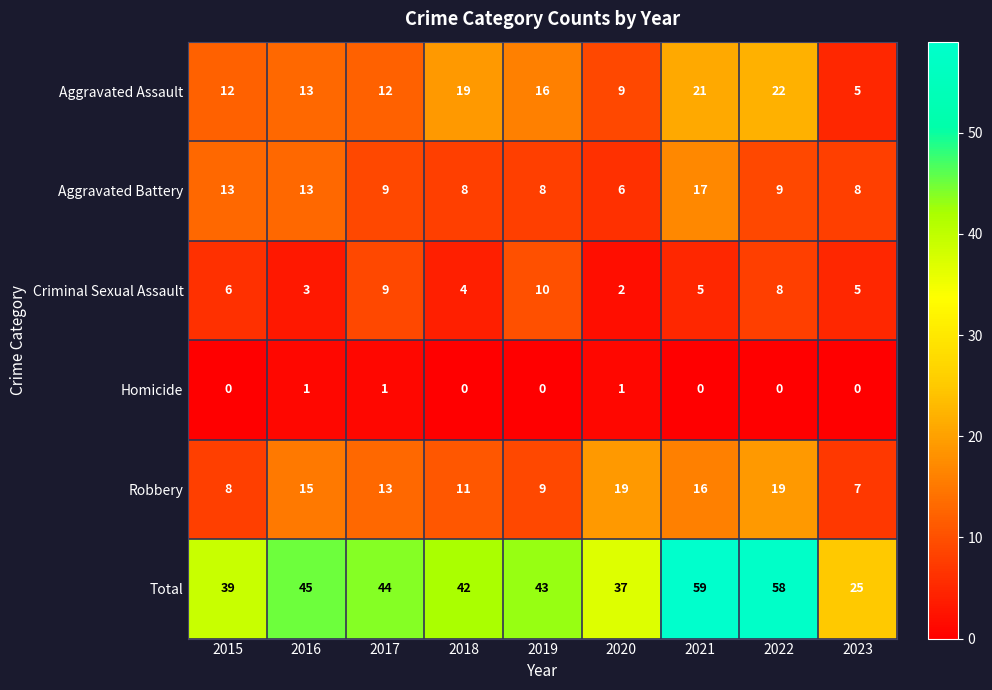

The Aggravated Battery series shows 17 at 2021. True or false?

True